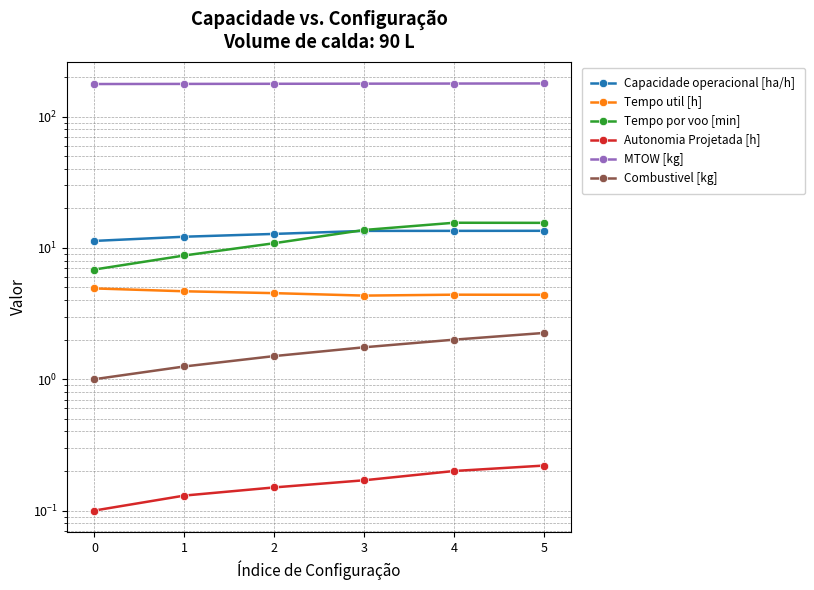

How many values in the Tempo por voo [min] series exceed 13?

3